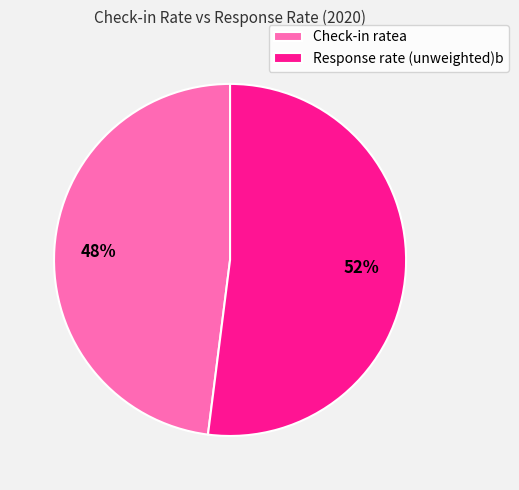

To the nearest percent, what is the combined percentage of Response rate (unweighted)b and Check-in ratea?

100%